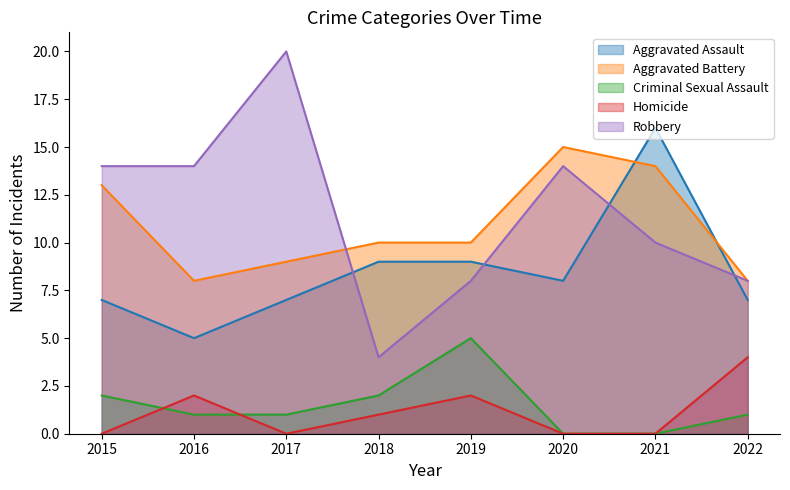

What are all the series names shown in the legend?

Aggravated Assault, Aggravated Battery, Criminal Sexual Assault, Homicide, Robbery